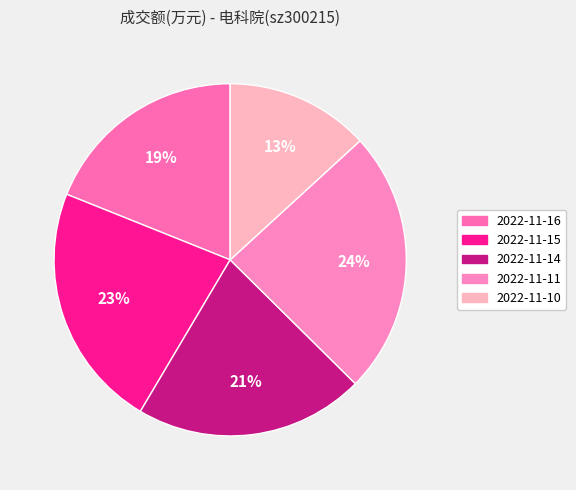

What percentage is the 2022-11-15 slice, to the nearest percent?

23%